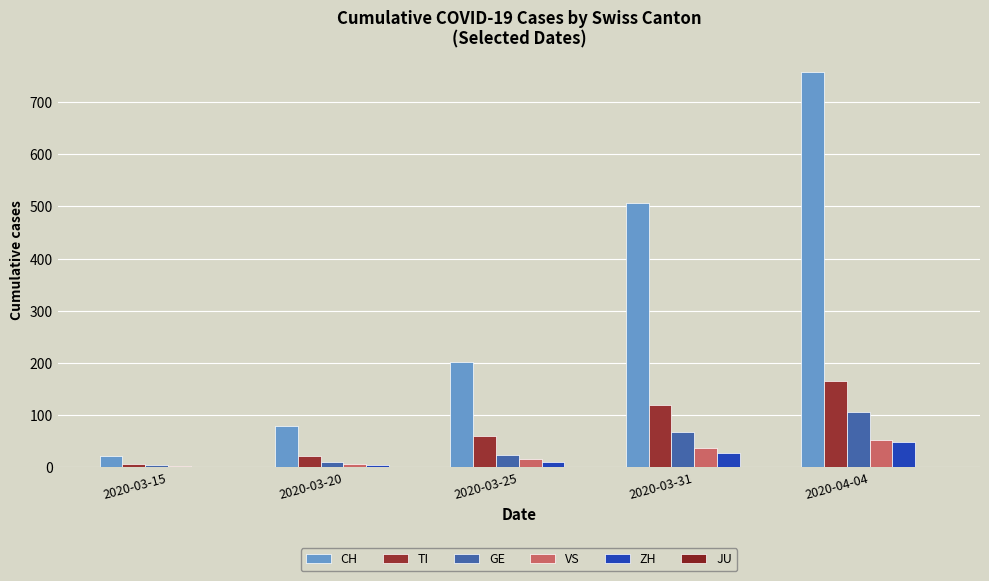

Count the number of categories in the chart.

5